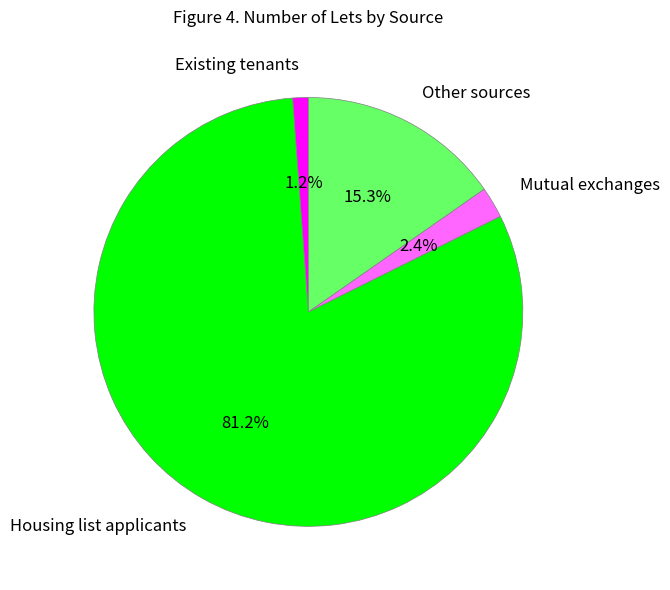

To the nearest percent, what portion does Existing tenants represent?

1%